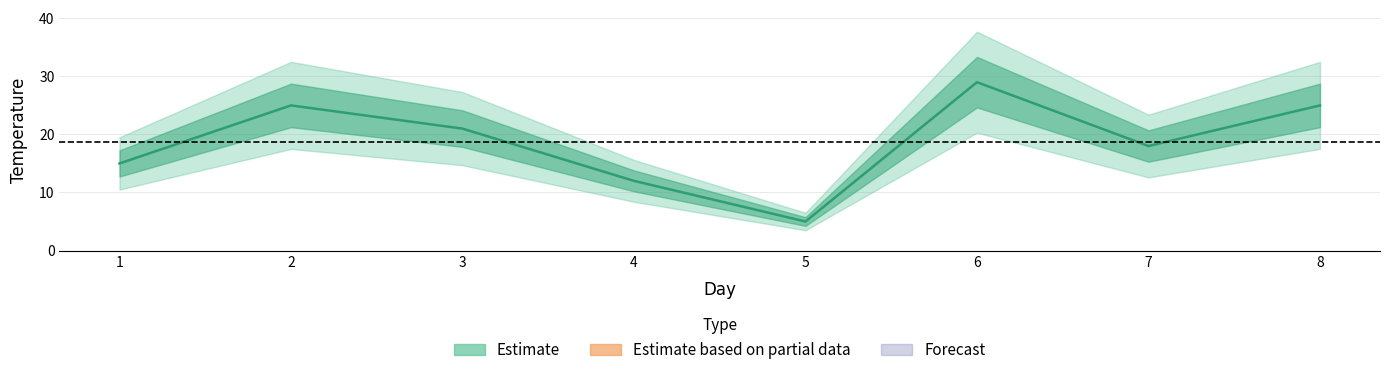

Rank the categories by value from lowest to highest.

5, 4, 1, 7, 3, 2, 8, 6